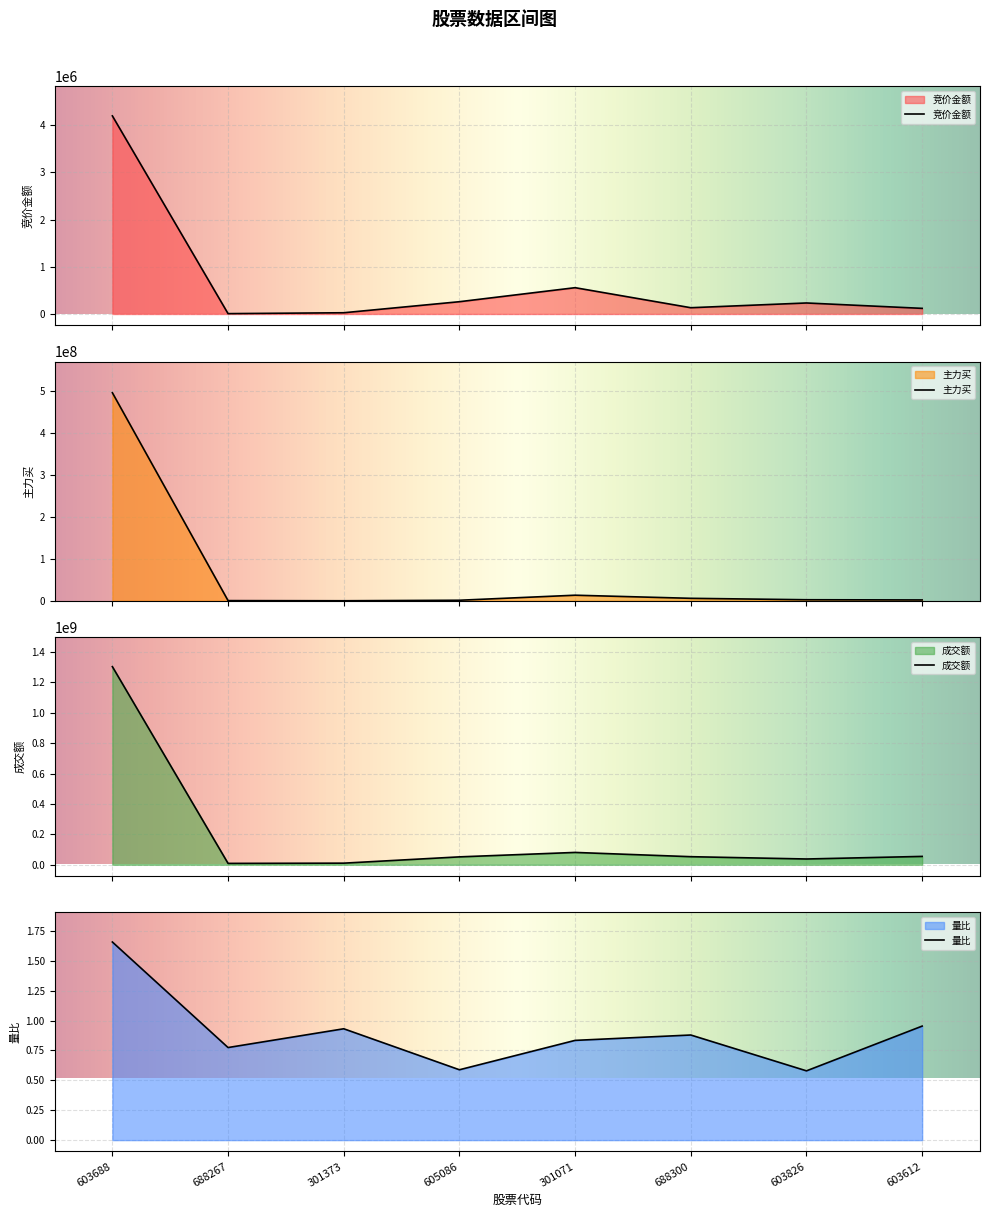

What is the average value of the 成交额 series?

200132970.5